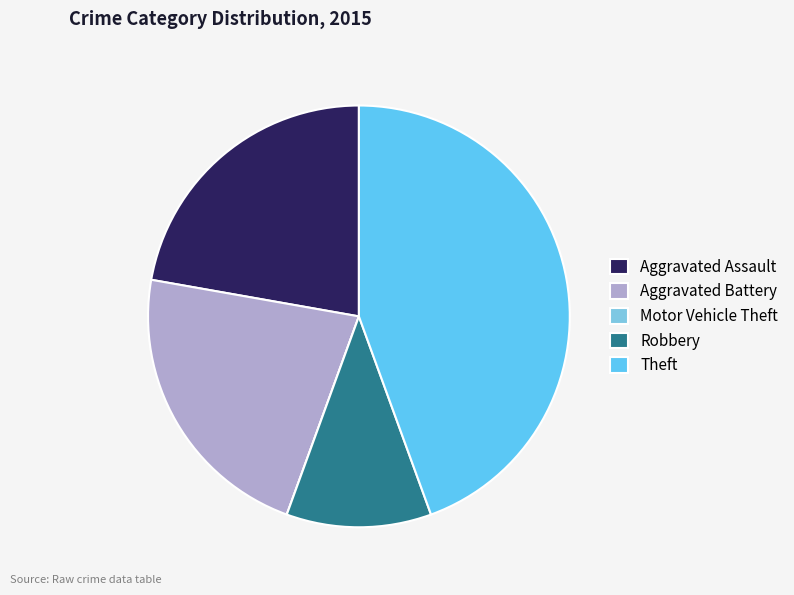

Rank the categories by value from lowest to highest.

Motor Vehicle Theft, Robbery, Aggravated Assault, Aggravated Battery, Theft